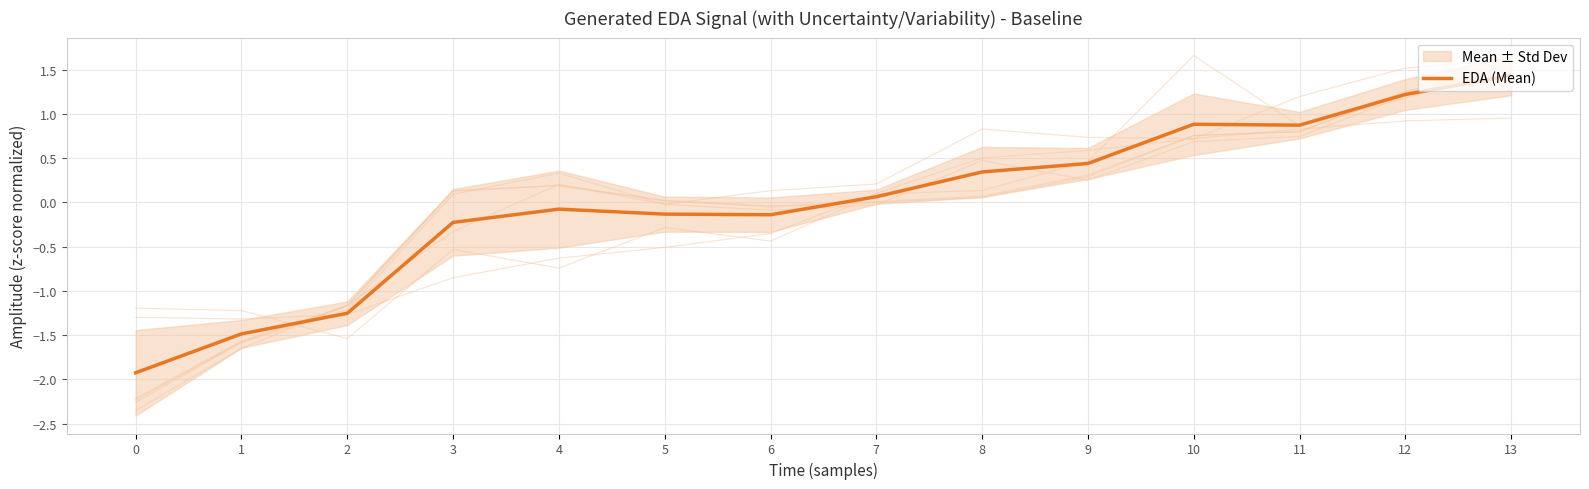

Where is the first local maximum?

4